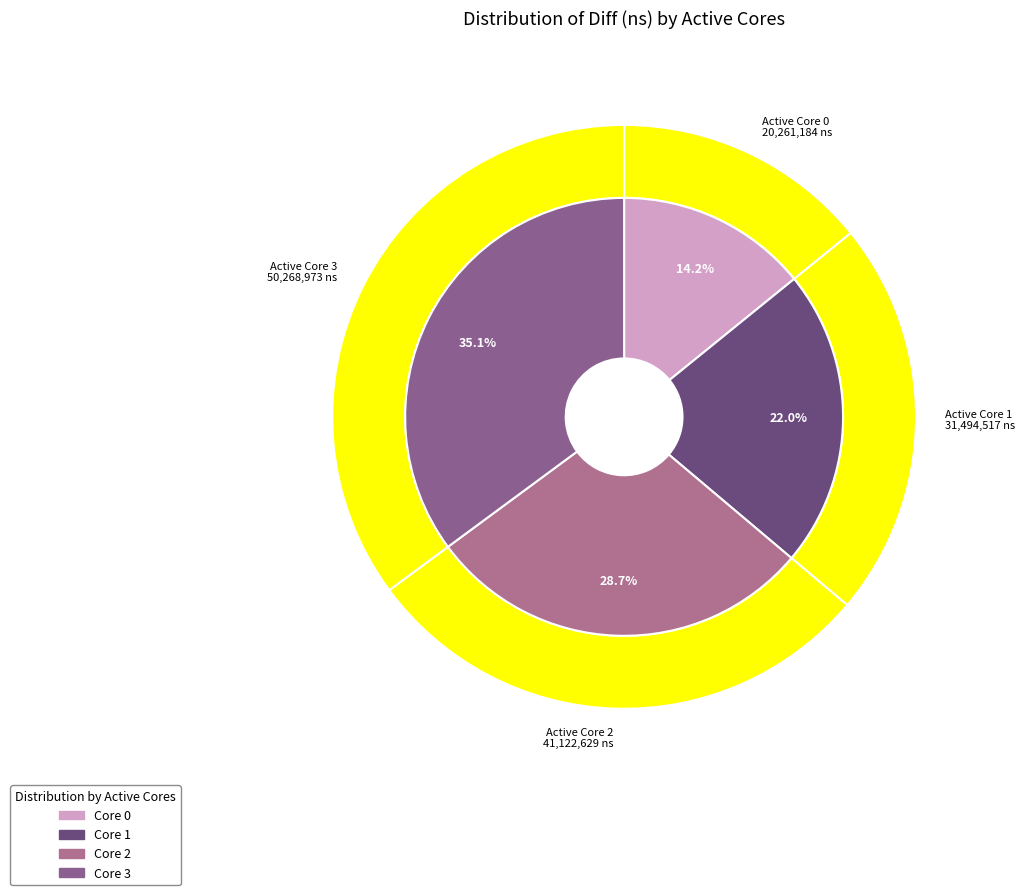

What is the change in value from 1 to 2?

+9628112